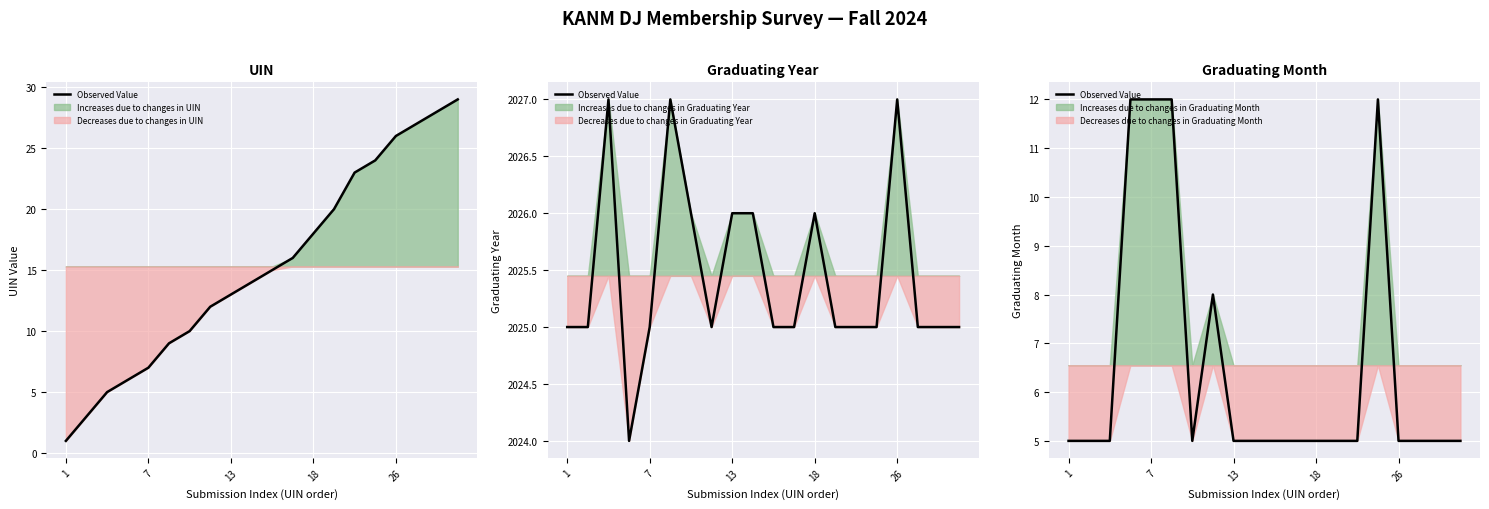

What is the value of the 17th point from the left?

5